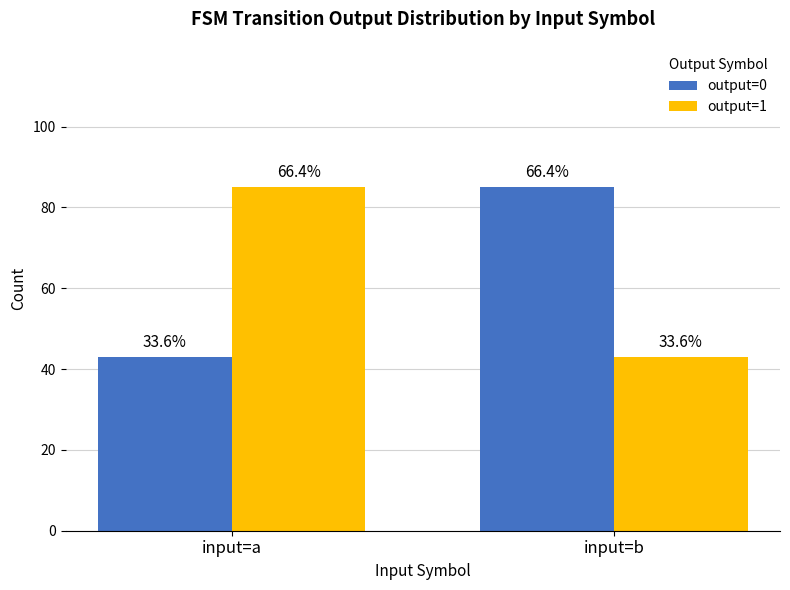

How many bars are there in total?

4